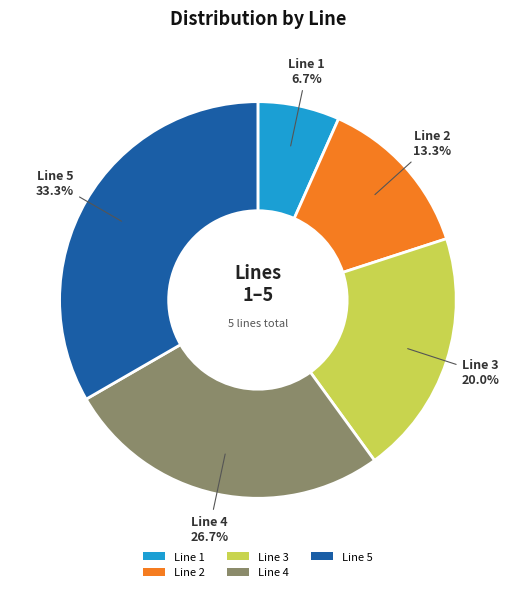

Count the number of slices in the pie.

5